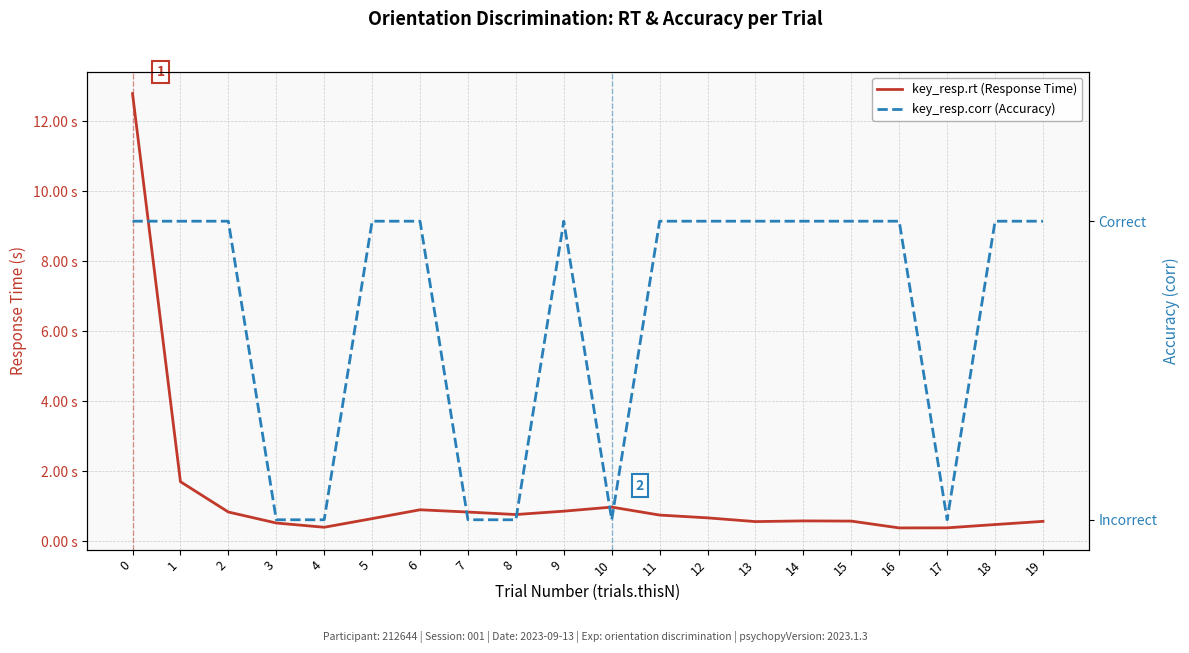

List the series in order of their overall mean, lowest first.

key_resp.corr (Accuracy), key_resp.rt (Response Time)